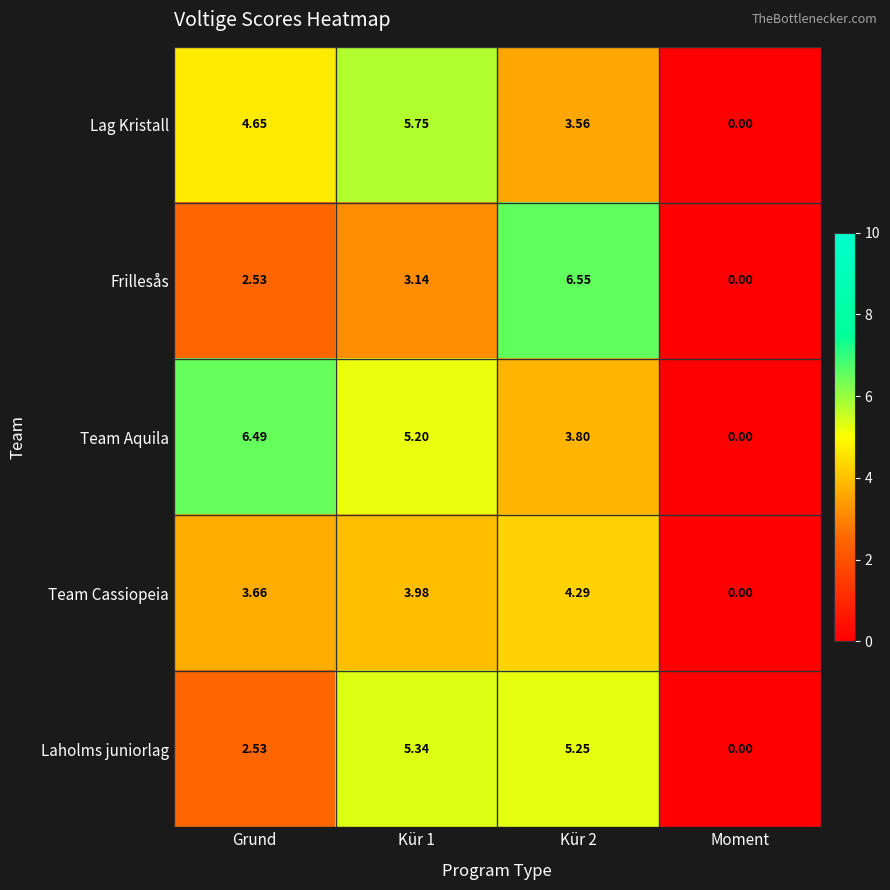

List the series in order of their peak value, lowest first.

Team Cassiopeia, Laholms juniorlag, Lag Kristall, Team Aquila, Frillesås